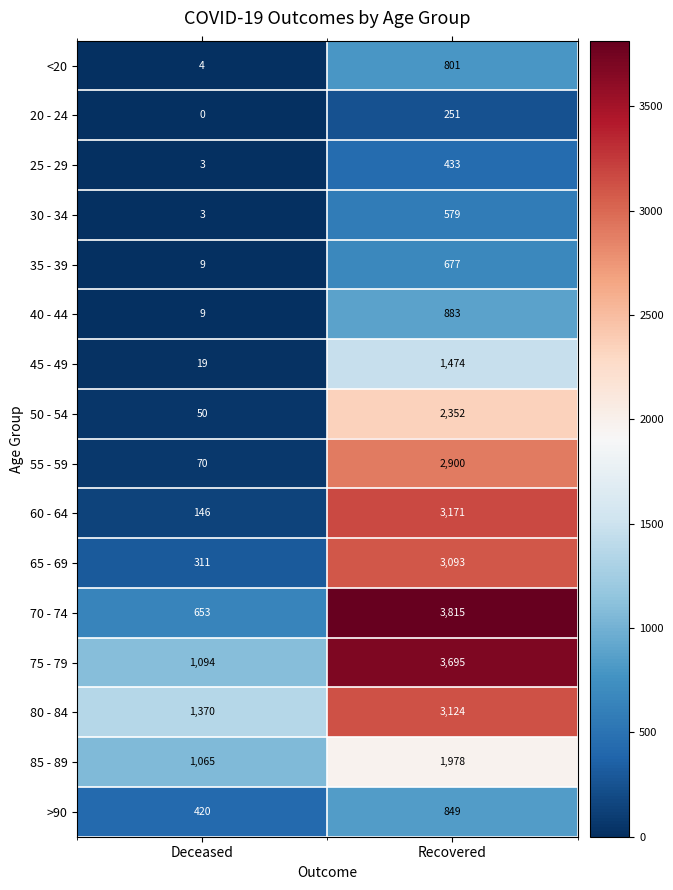

Where is 70 - 74 nearest to the value 2234?

Deceased